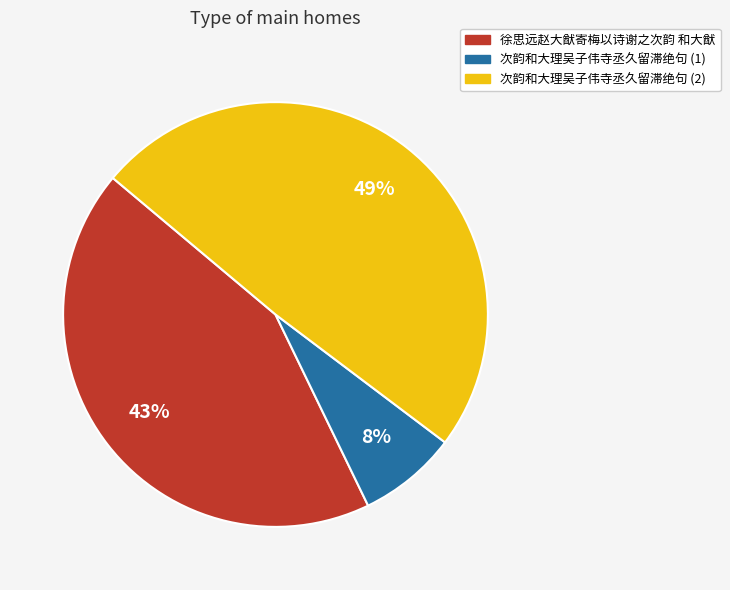

Which has a higher value, 徐思远赵大猷寄梅以诗谢之次韵 和大猷 or 次韵和大理吴子伟寺丞久留滞绝句 (1)?

徐思远赵大猷寄梅以诗谢之次韵 和大猷